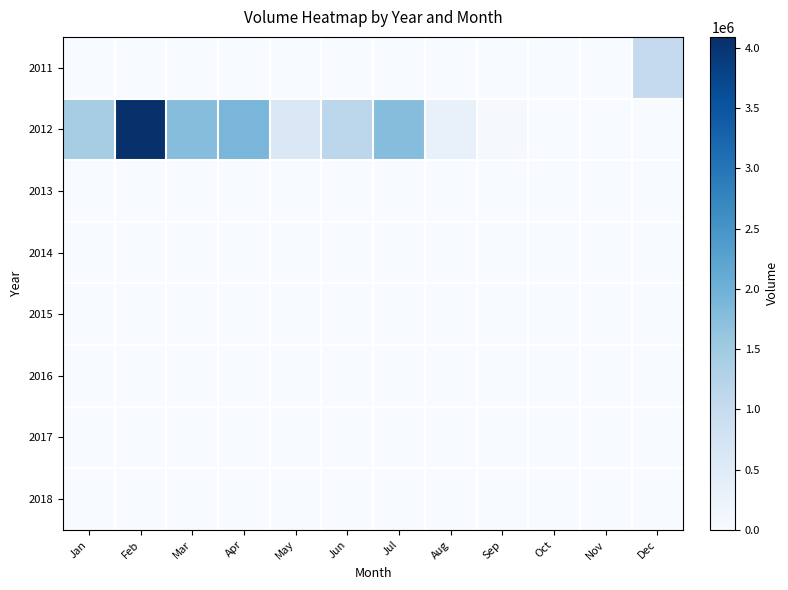

Rank the series by their maximum value, from highest to lowest.

2012, 2011, 2013, 2014, 2015, 2016, 2017, 2018